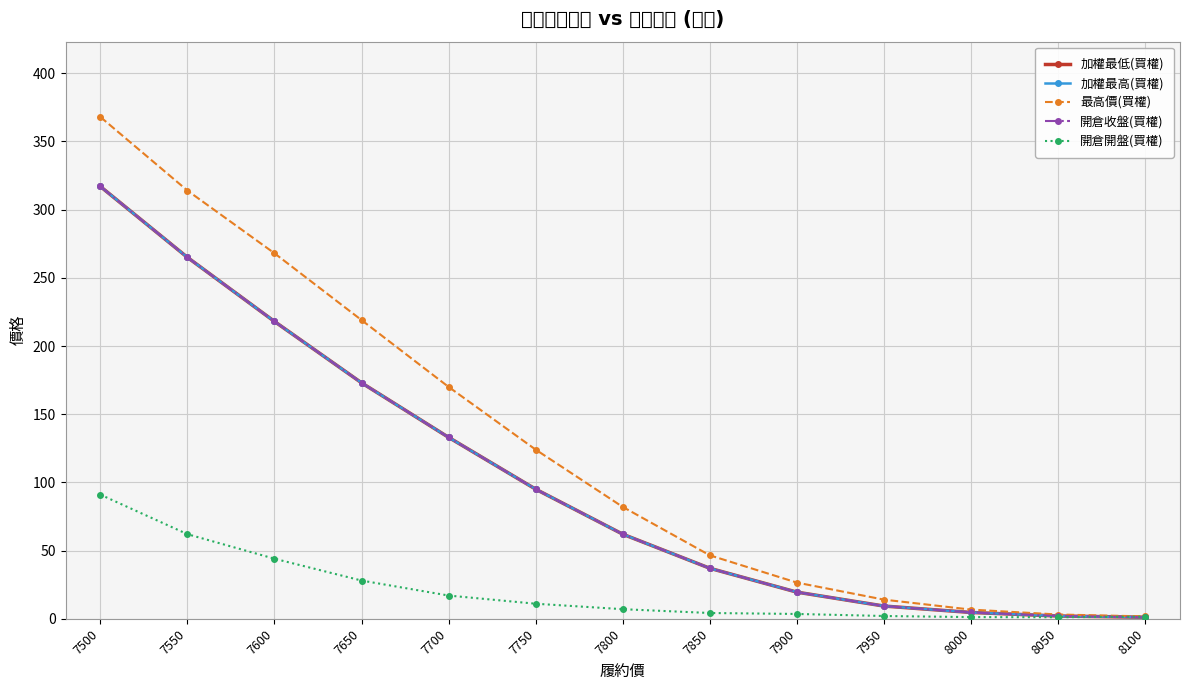

Is it true that 開倉收盤(買權) equals 2.5 at 8000?

False